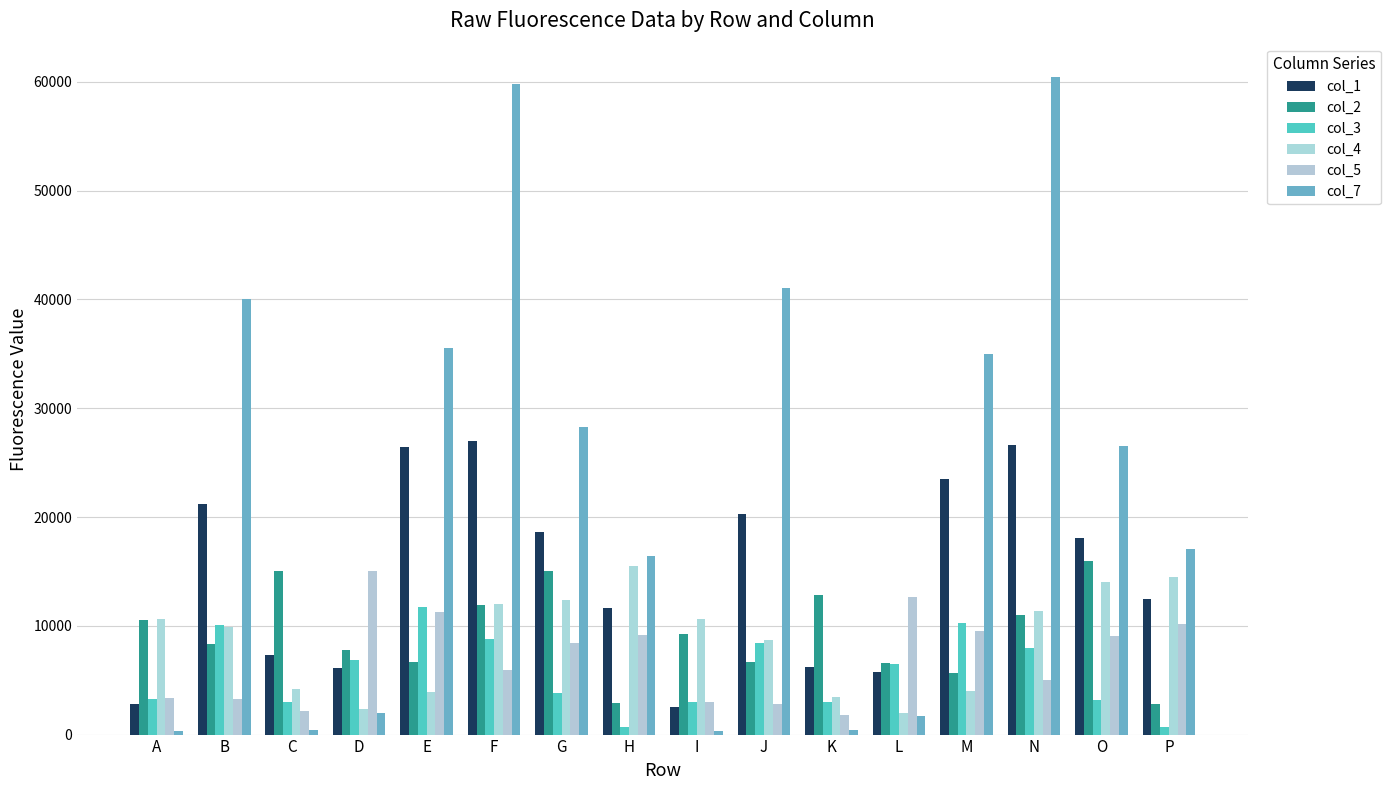

How many bars are there in each group?

6